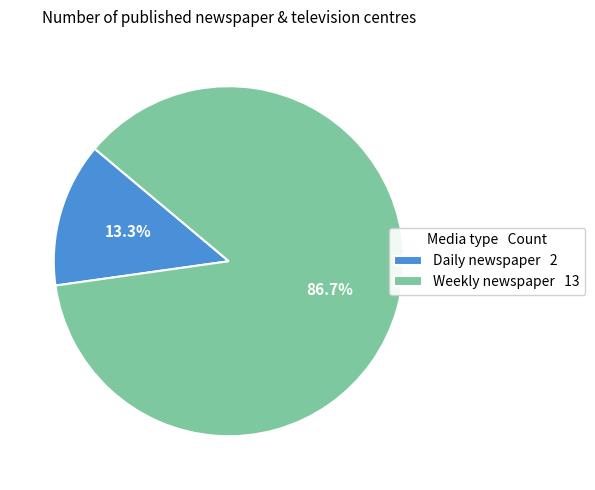

Which category has the smallest portion of the pie?

Daily newspaper